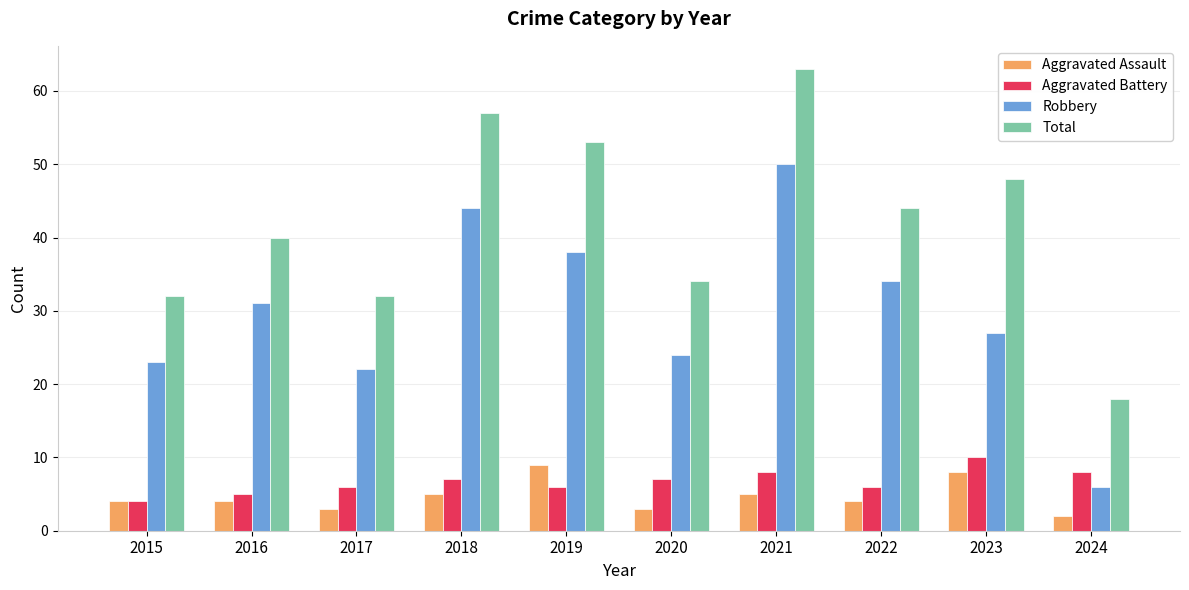

Rank the series at 2021 from lowest to highest value.

Aggravated Assault, Aggravated Battery, Robbery, Total